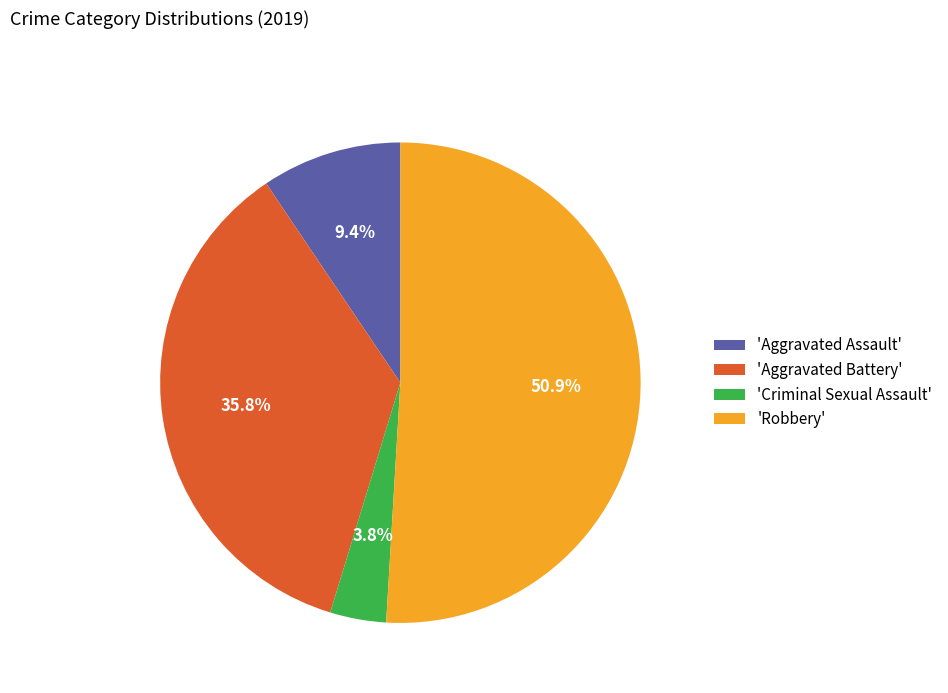

Which category accounts for the majority?

'Robbery'